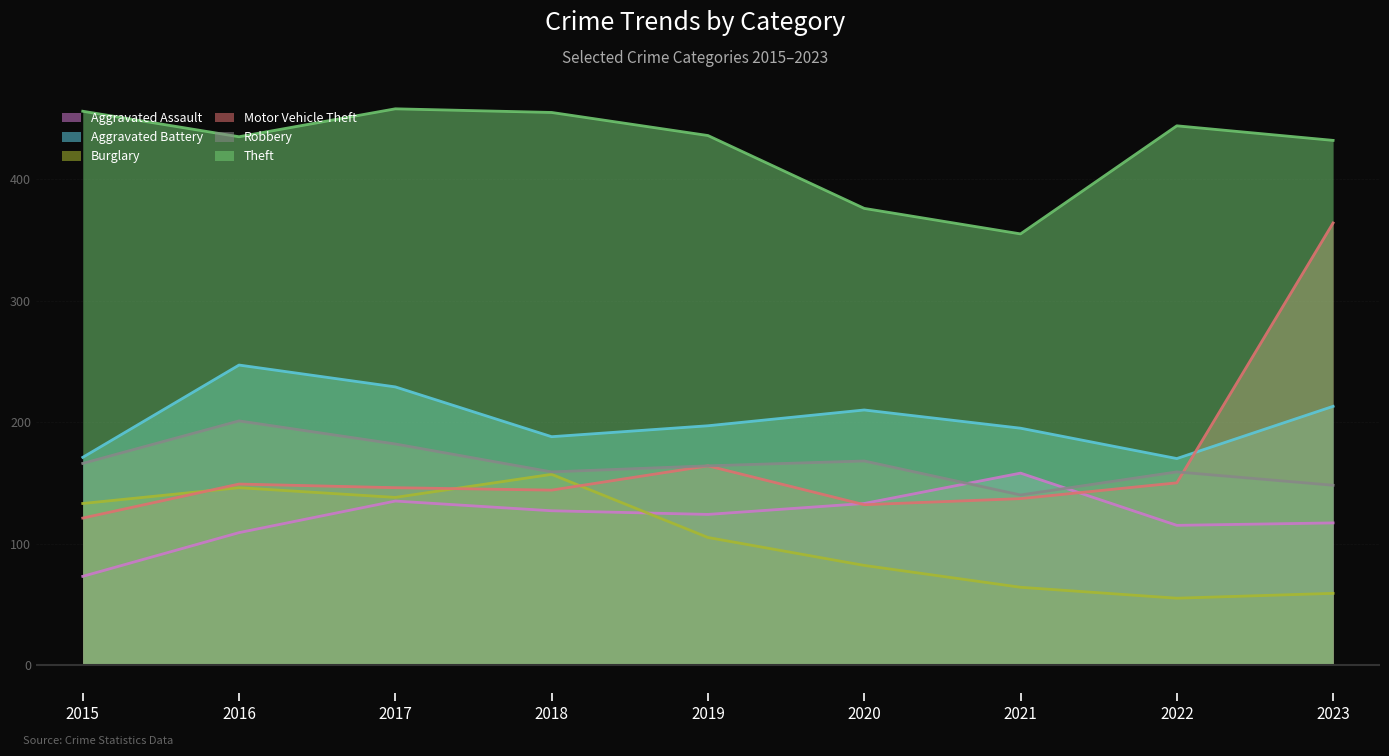

Which series ends up on top after the final intersection of Motor Vehicle Theft and Aggravated Battery?

Motor Vehicle Theft